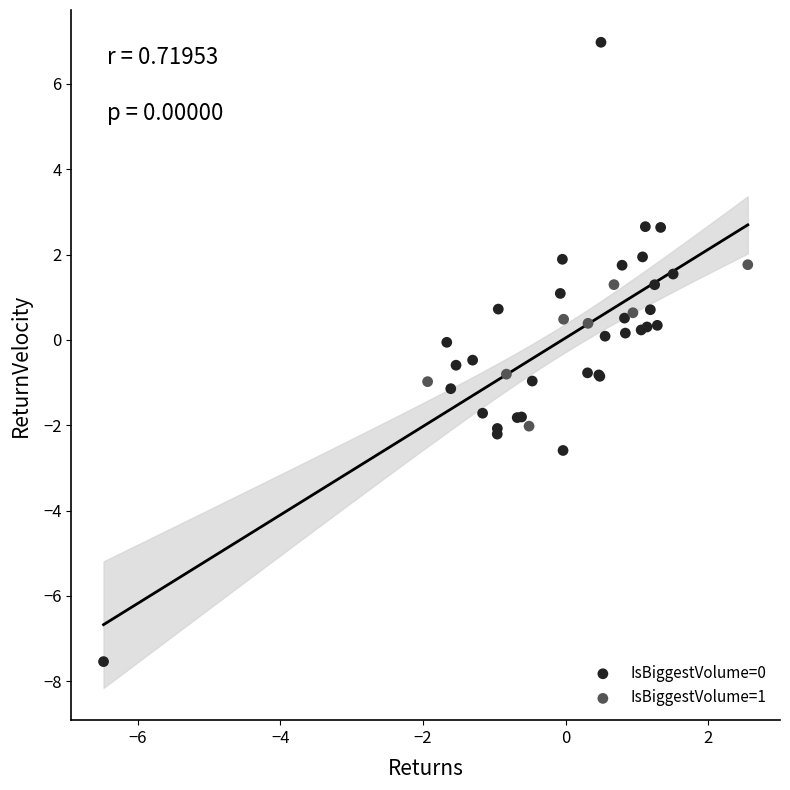

Which series reaches the maximum Y coordinate?

IsBiggestVolume=0